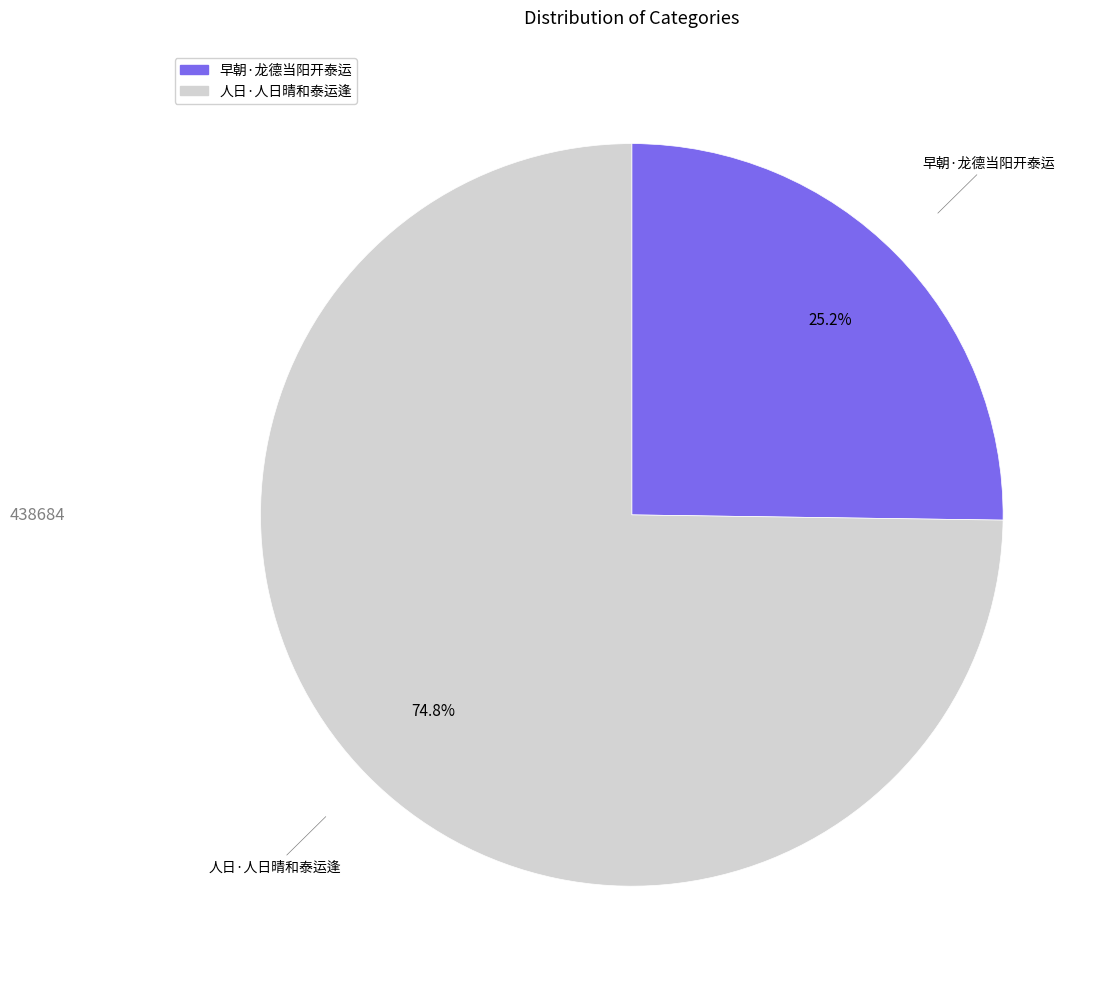

True or false: 早朝·龙德当阳开泰运 accounts for 25% of the total.

True